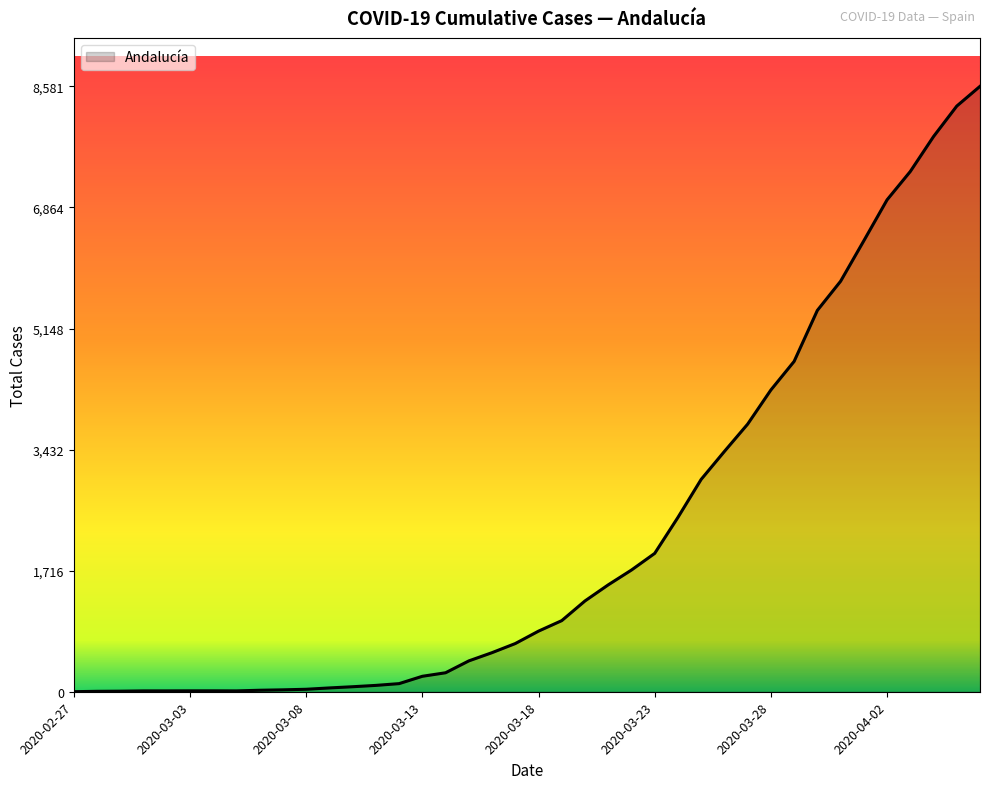

How many lines are shown in the chart?

1